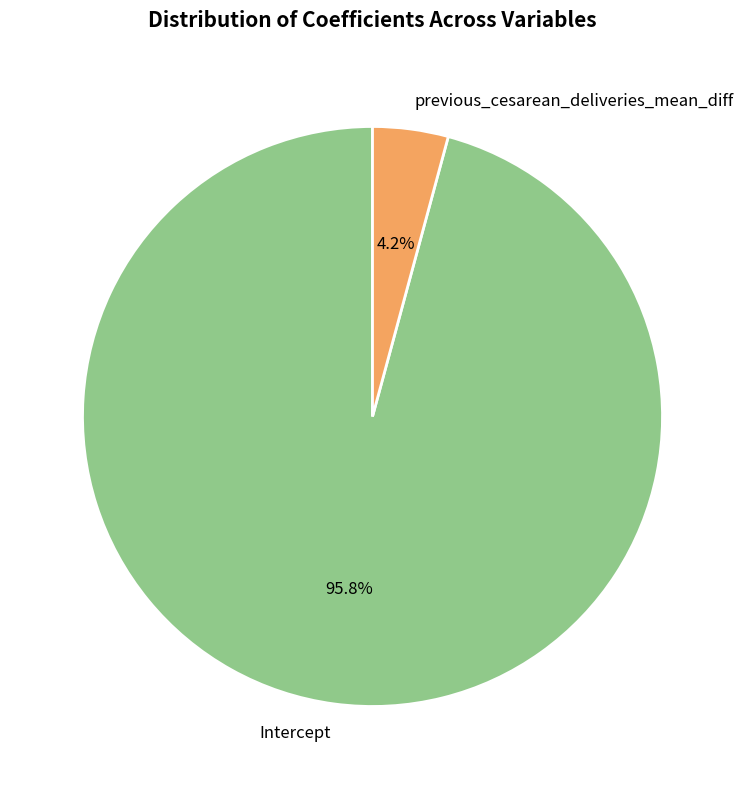

To the nearest percent, what percentage of the pie is previous_cesarean_deliveries_mean_diff?

4%